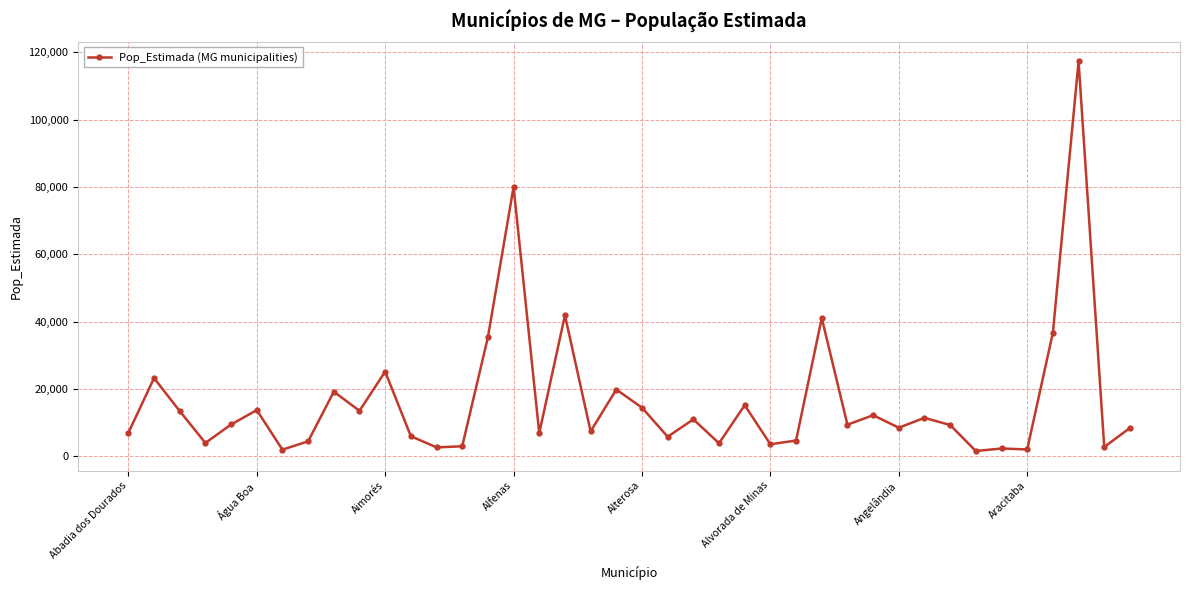

Does the chart have visible grid lines?

Yes